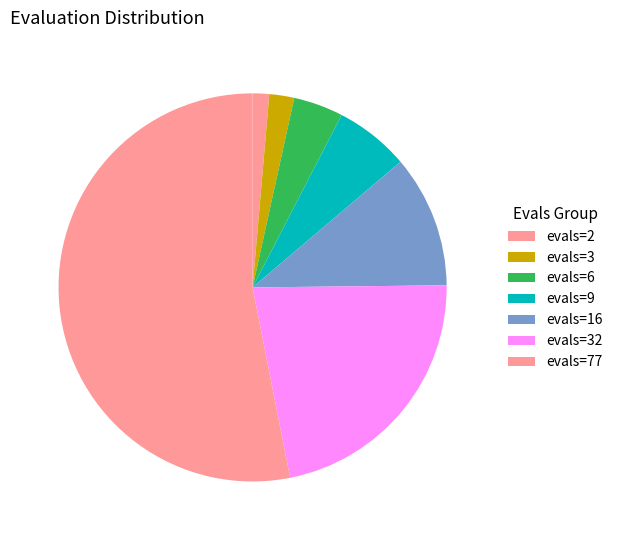

Count the number of slices in the pie.

7